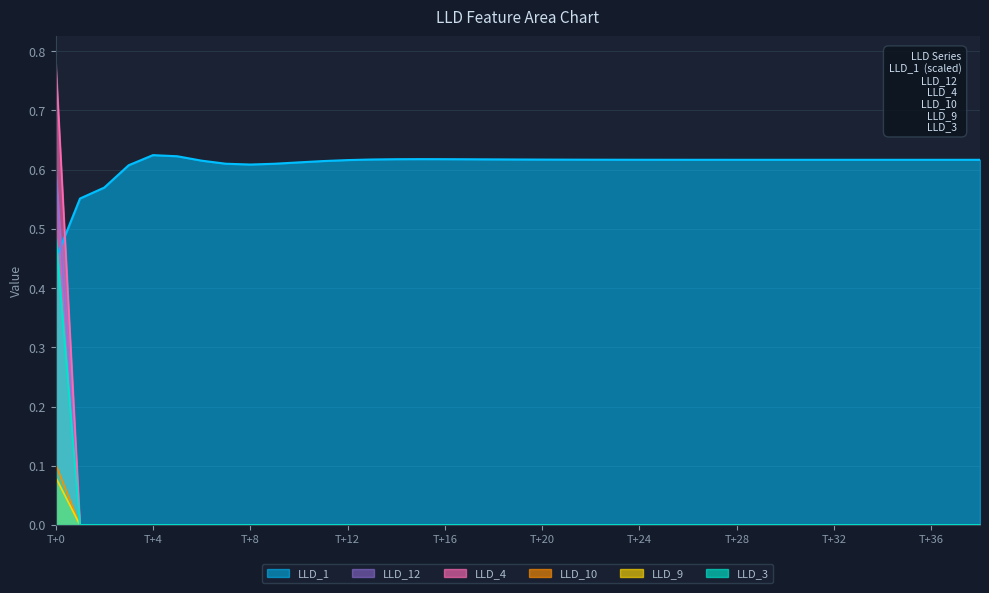

How many interior local peaks does the LLD_1 series have?

3